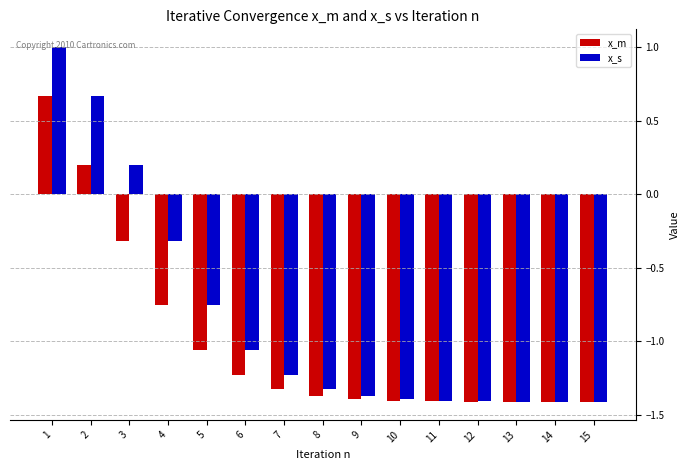

Rank the series by their average value, from lowest to highest.

x_m, x_s